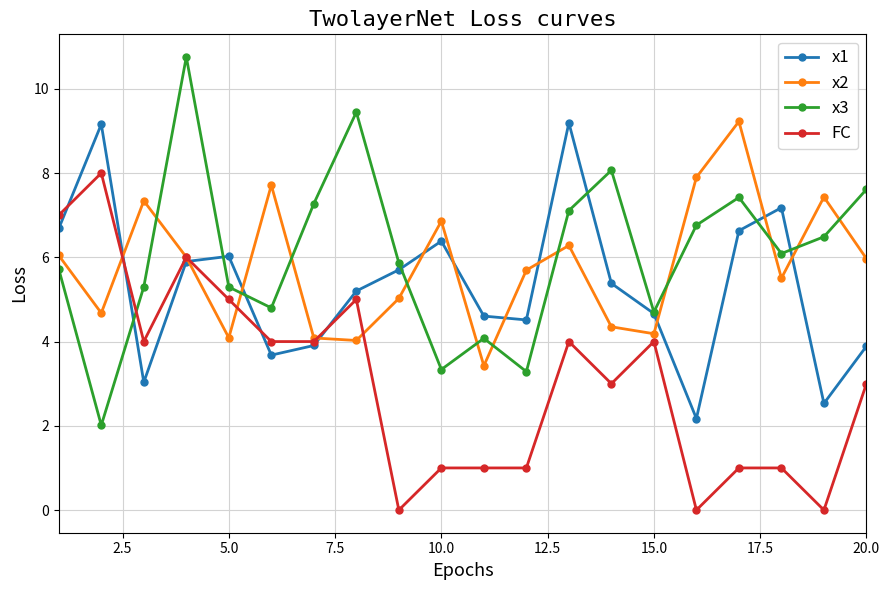

True or false: x1 has more than 2 points higher than both neighbors.

True